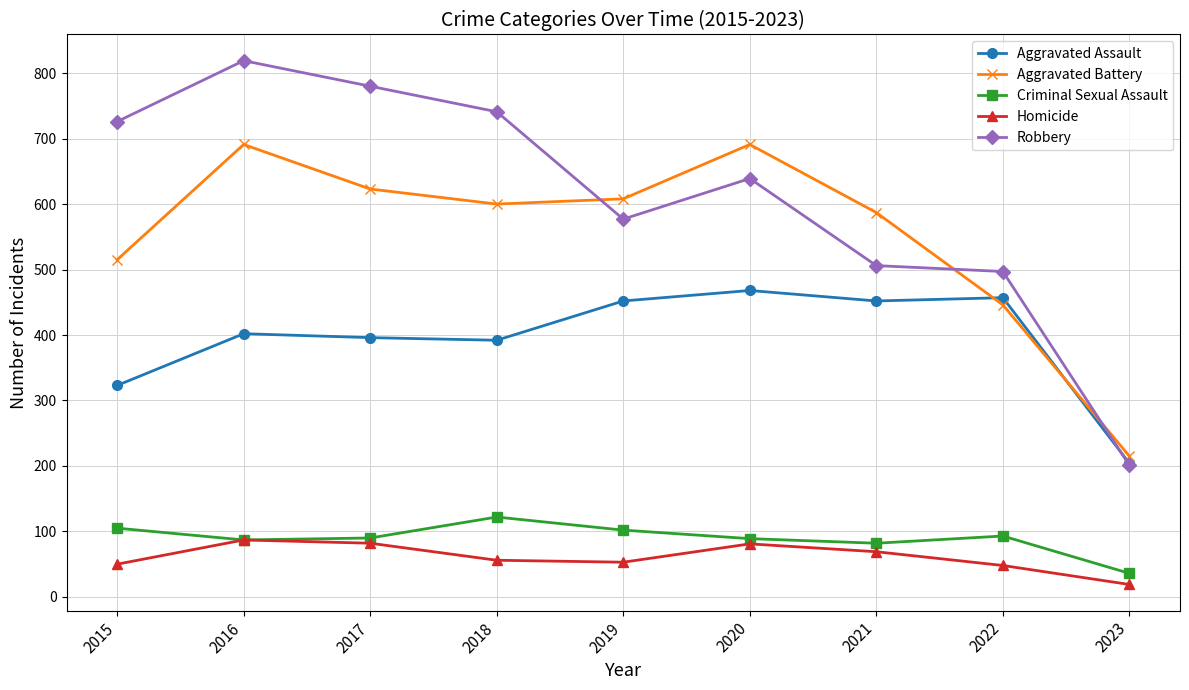

Which series has the largest total across all categories?

Robbery